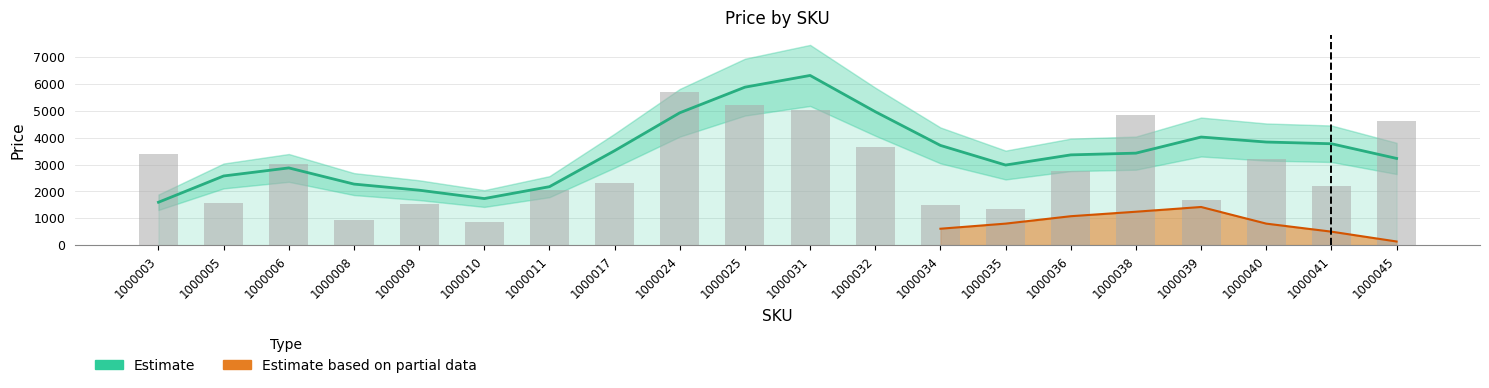

What is the ratio of the value at 1000025 to the value at 1000031?

0.9